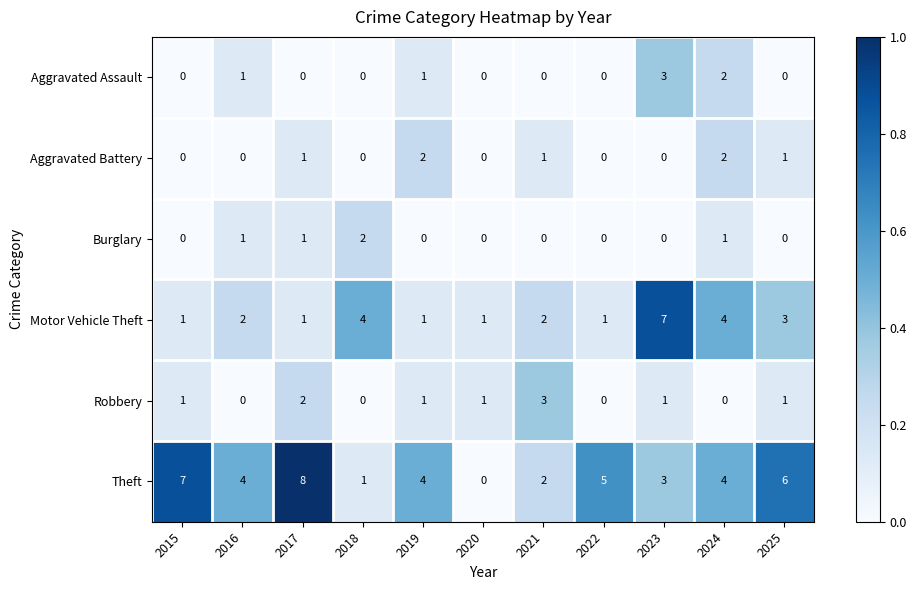

The value of Robbery at 2018 is -2. True or false?

False